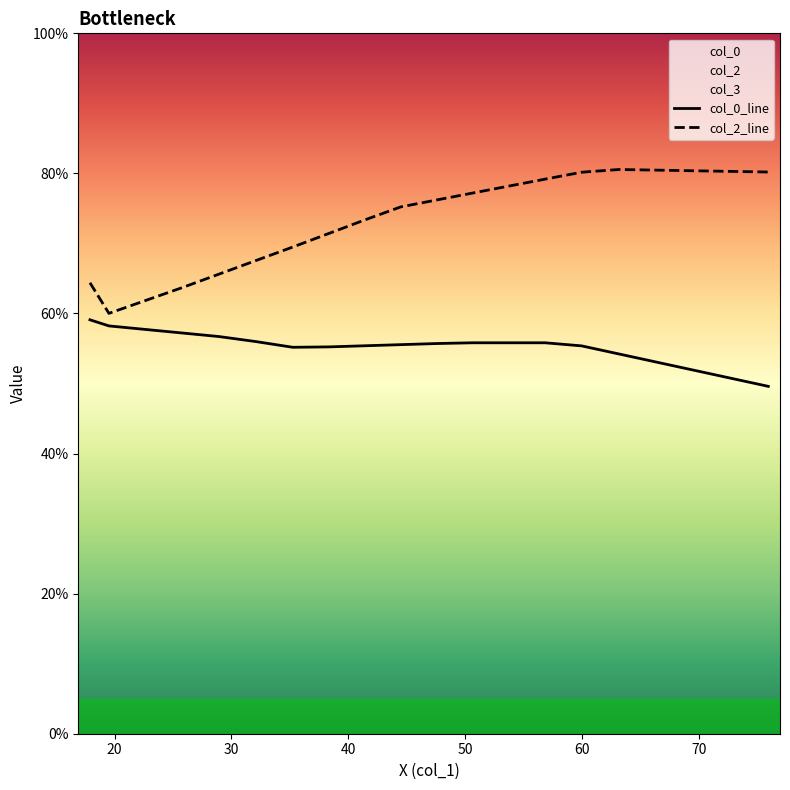

What is the maximum value for col_0_line?

59.1